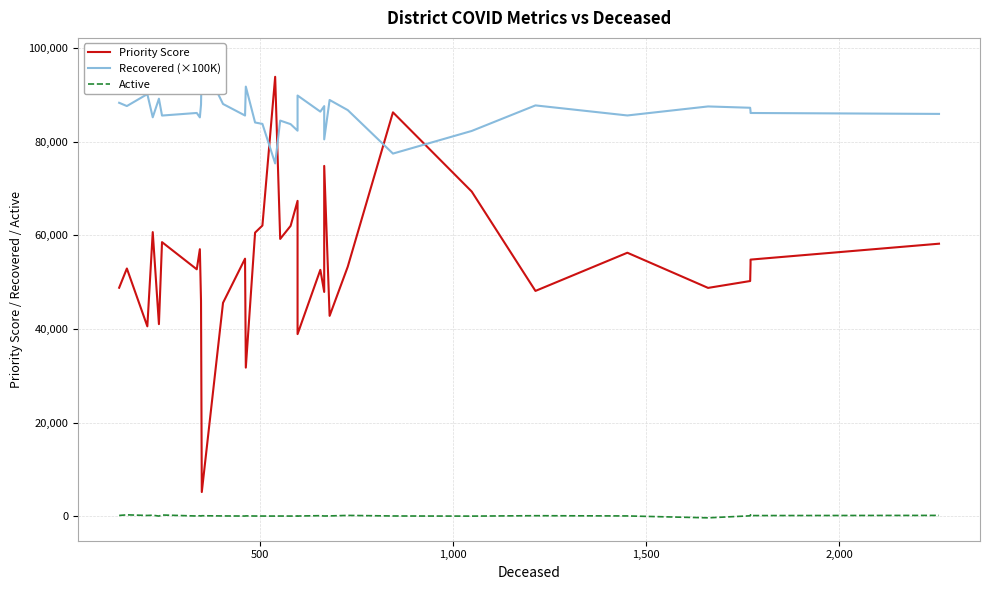

Does the chart display data point markers on the line(s)?

No